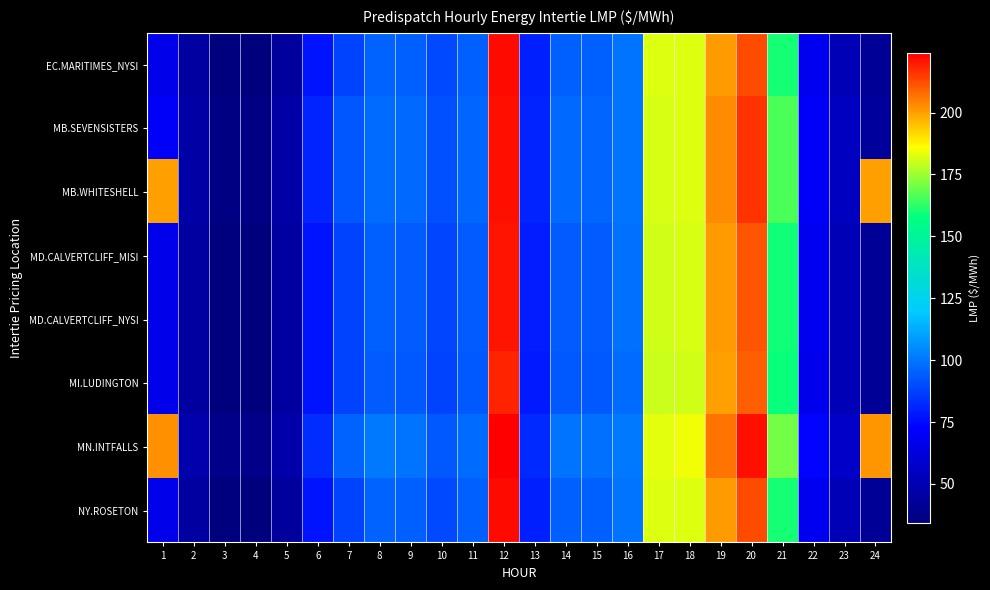

At which category is the sum across all series the highest?

12